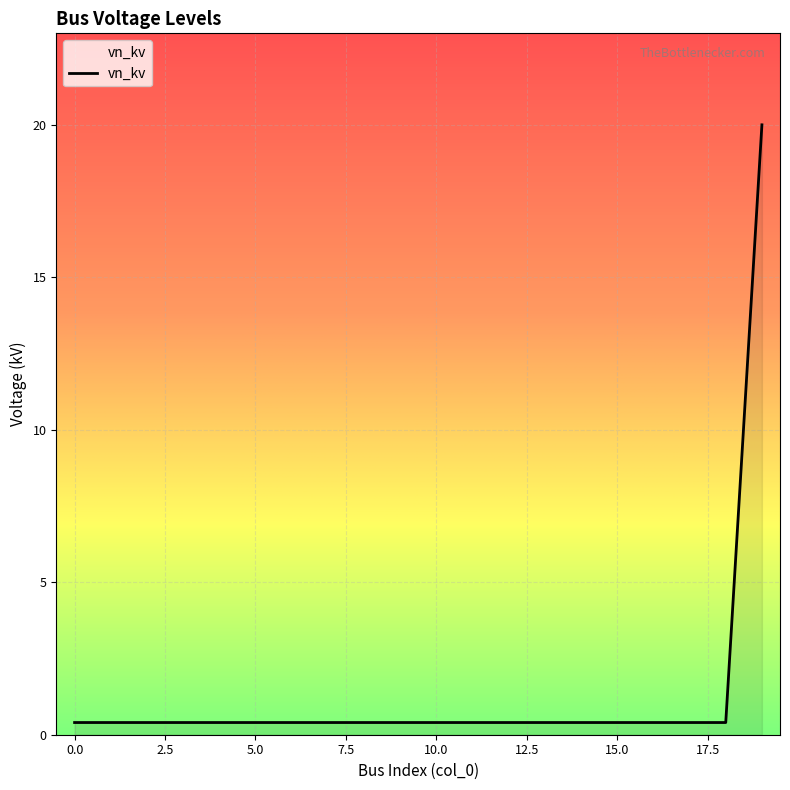

What is the maximum value shown in the chart?

20.0